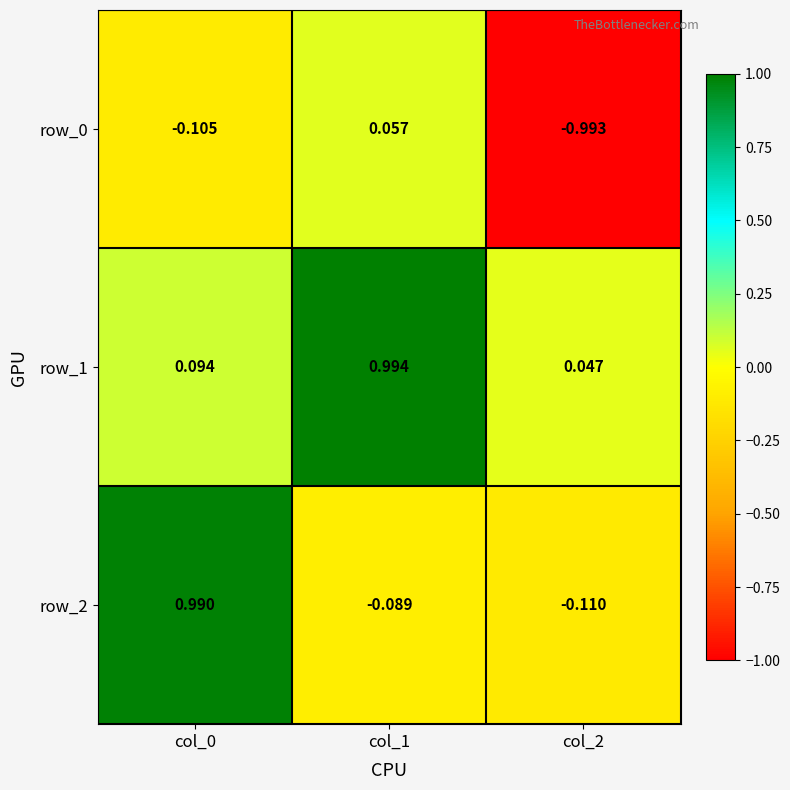

What is the total value across all series at col_2?

-1.1